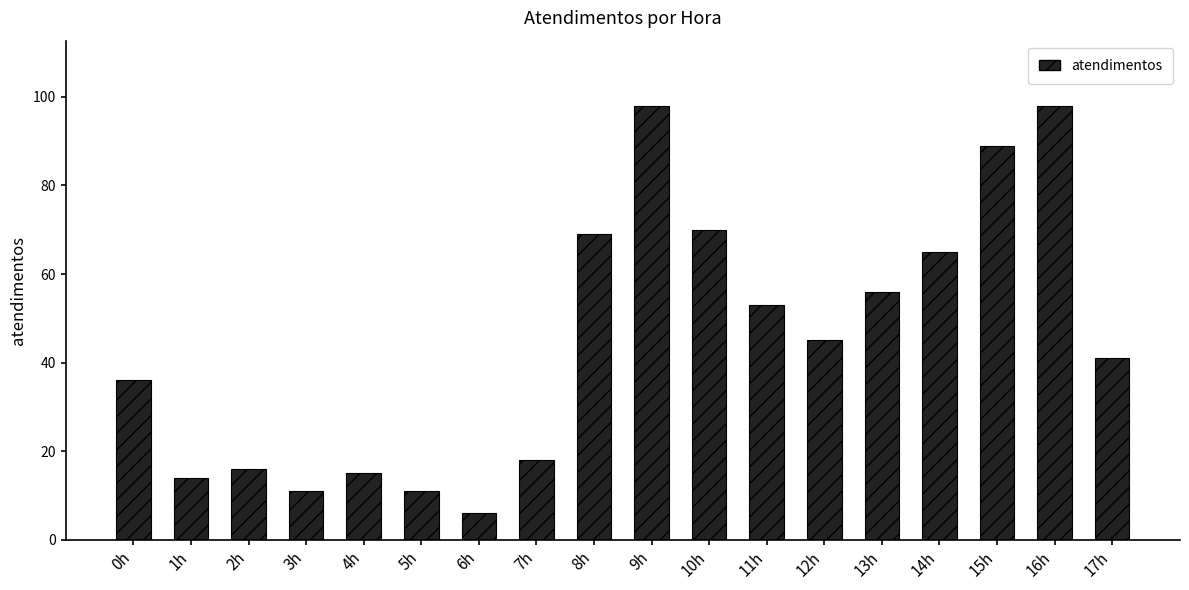

What is the value of the 1st bar from the left?

36